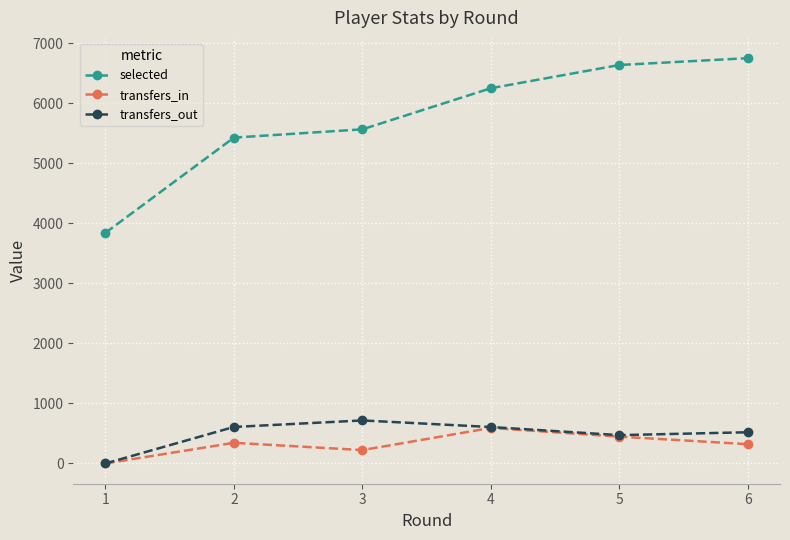

True or false: transfers_in and selected cross at least once.

False